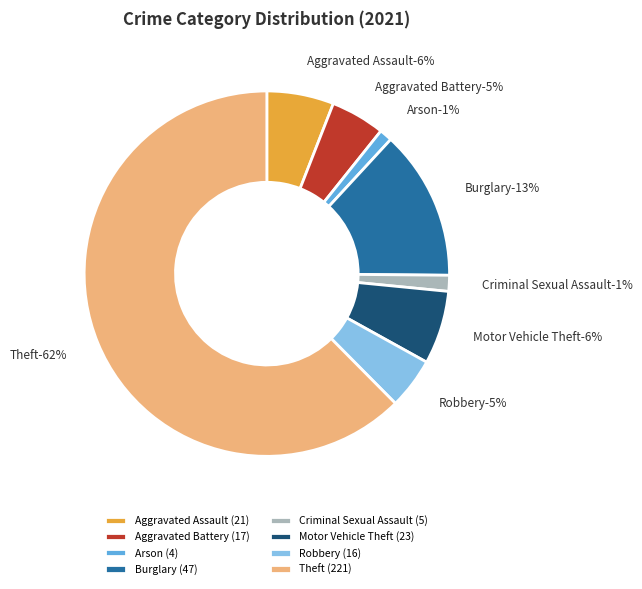

The Criminal Sexual Assault slice represents 1% of the pie. True or false?

True